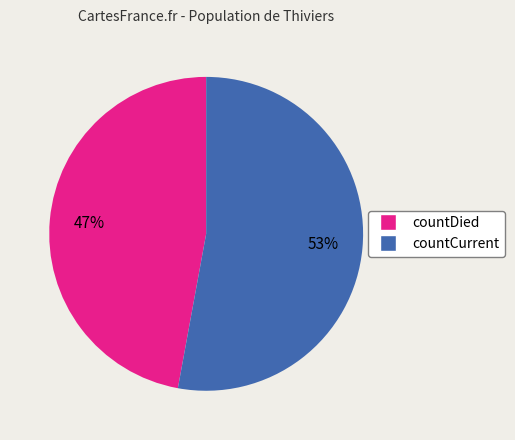

Approximately how many times larger is the value at countDied compared to countCurrent?

0.9